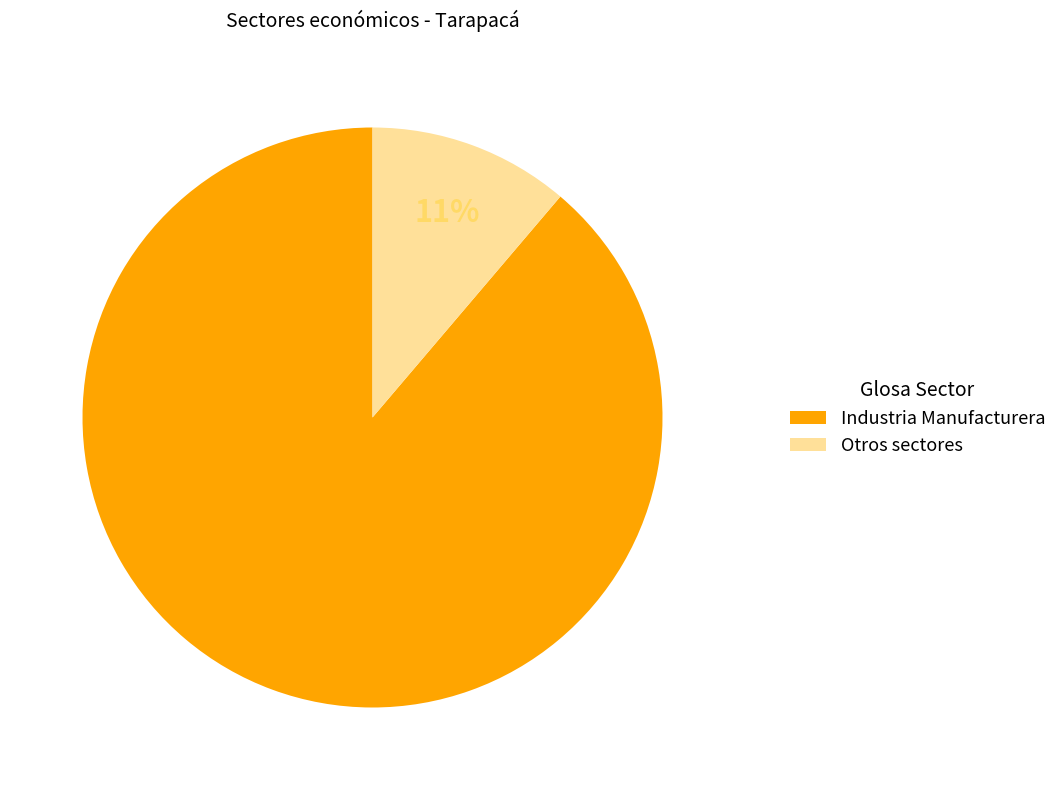

Is the sum of Otros sectores and Industria Manufacturera greater than half?

Yes